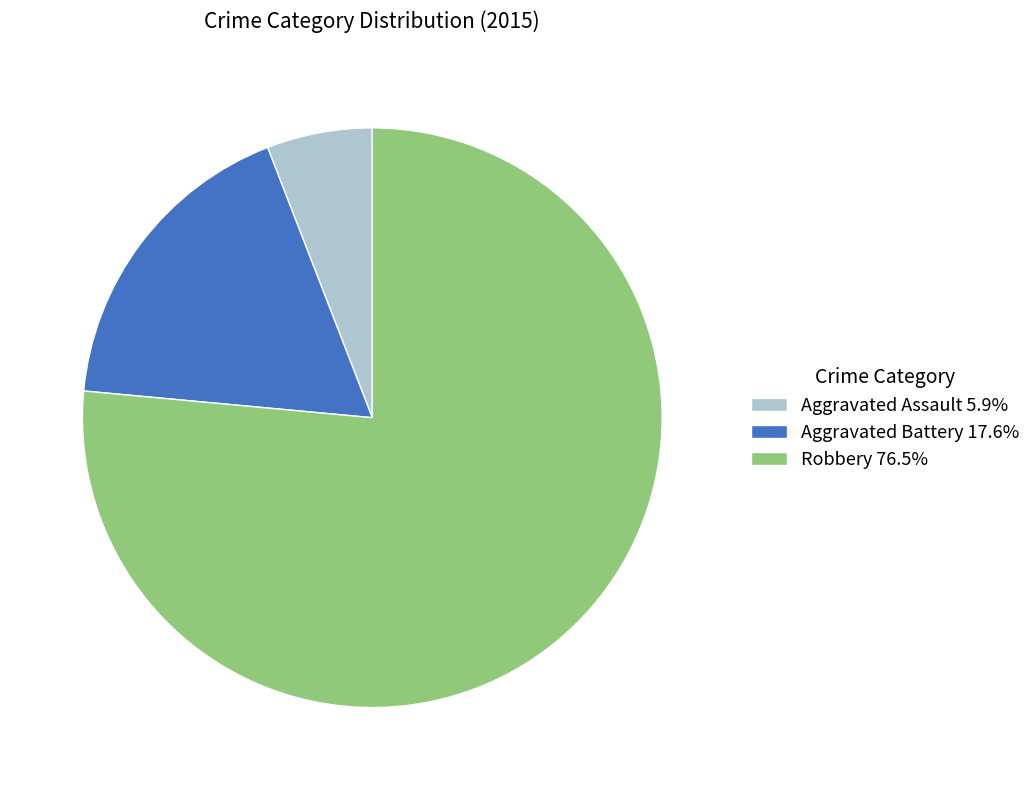

Rank the categories by value from lowest to highest.

Aggravated Assault, Aggravated Battery, Robbery